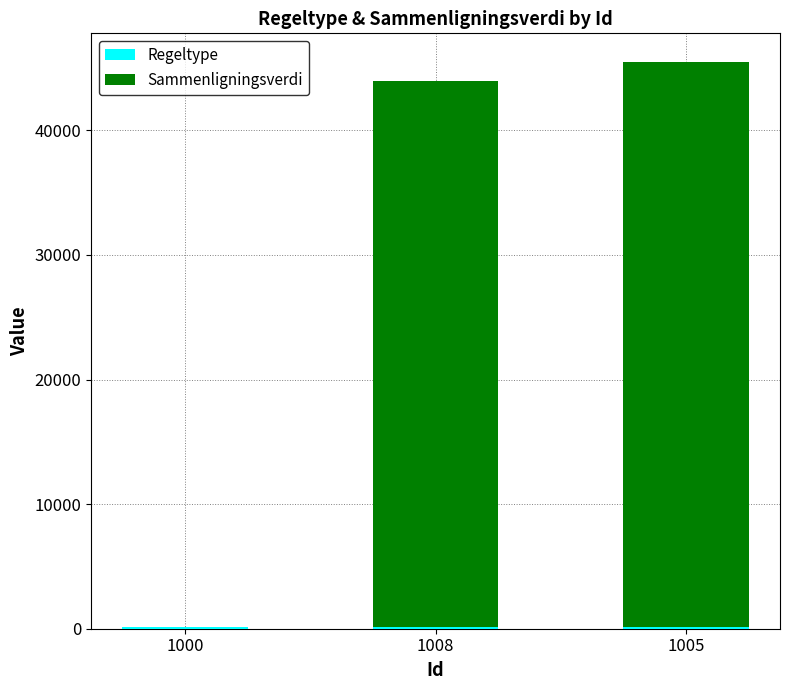

The value of Sammenligningsverdi at 1005 is 66620. True or false?

False